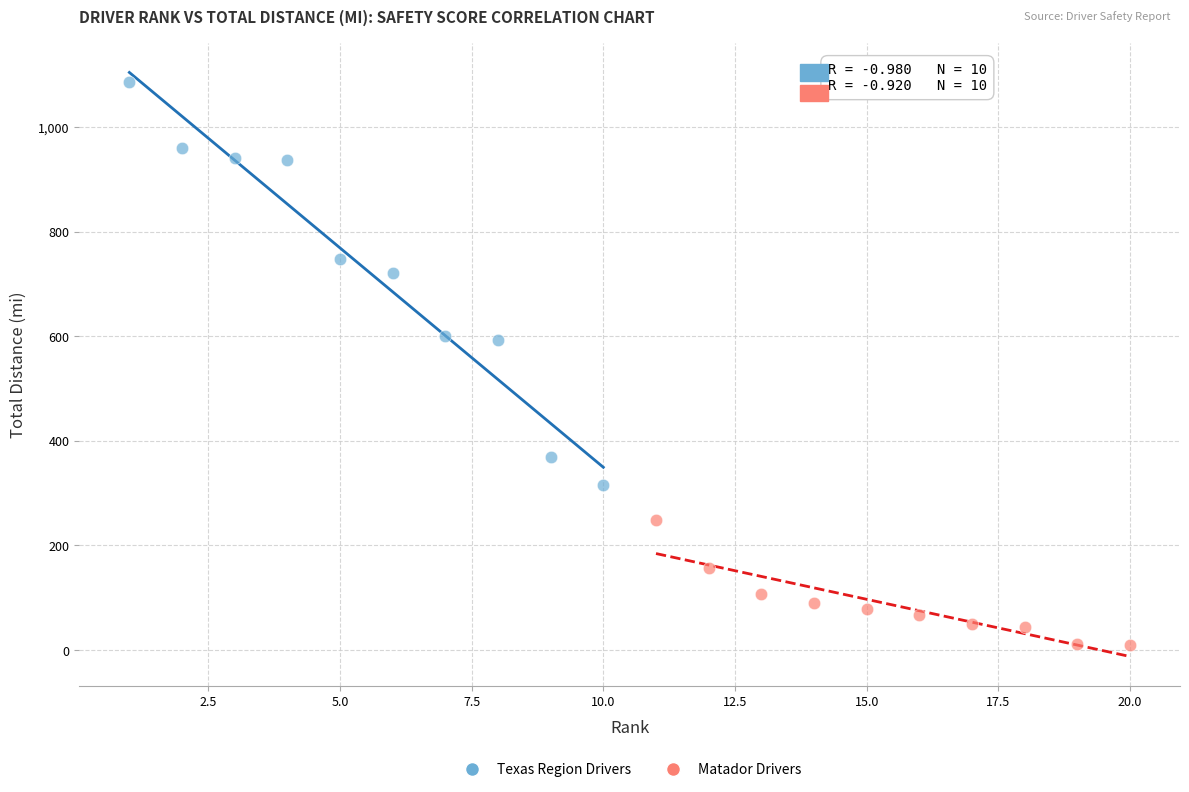

Which series contains the highest Y value?

Texas Region Drivers